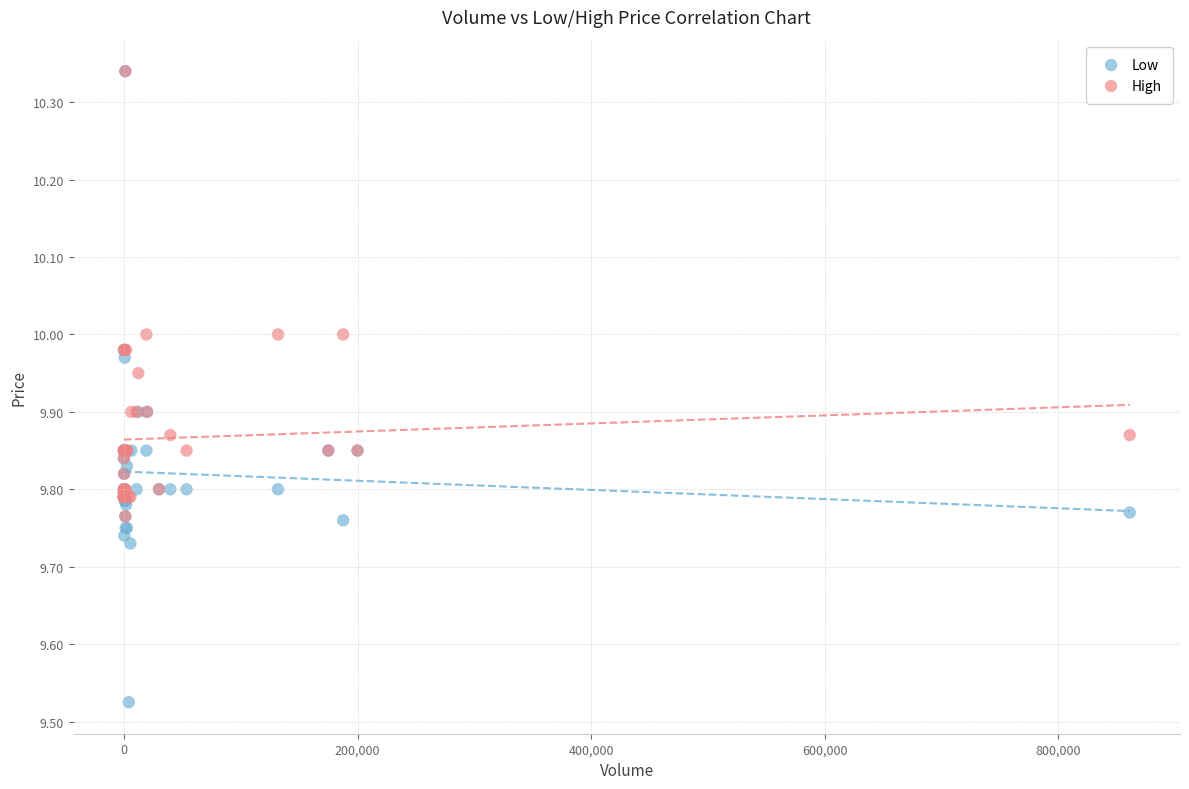

What are all the series names shown in the legend?

Low, High